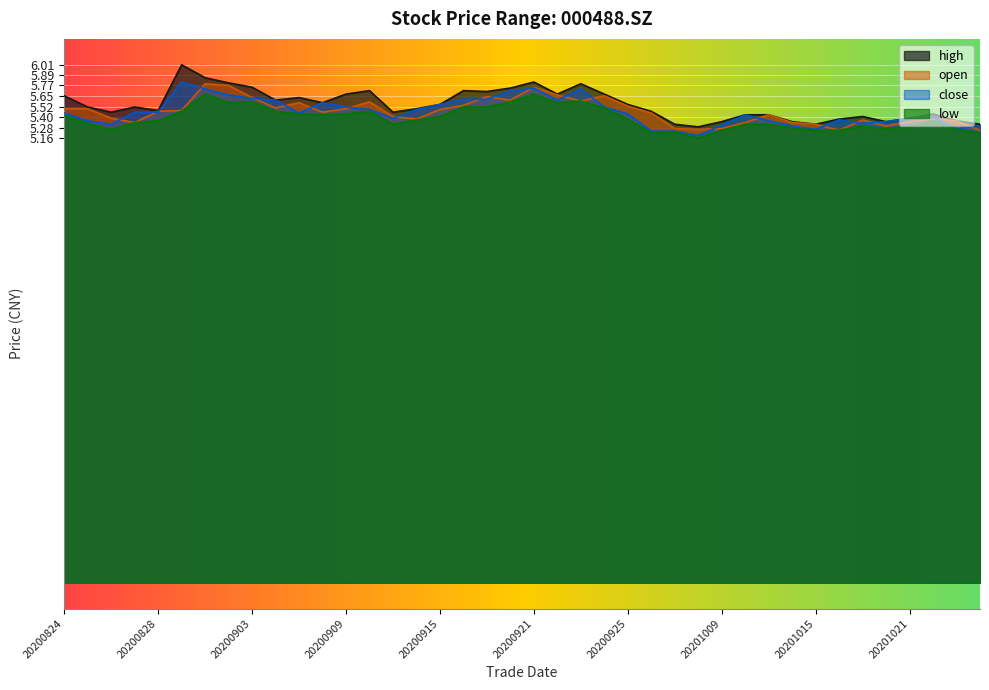

What is the value of the low point at the 9th from the left?

5.6